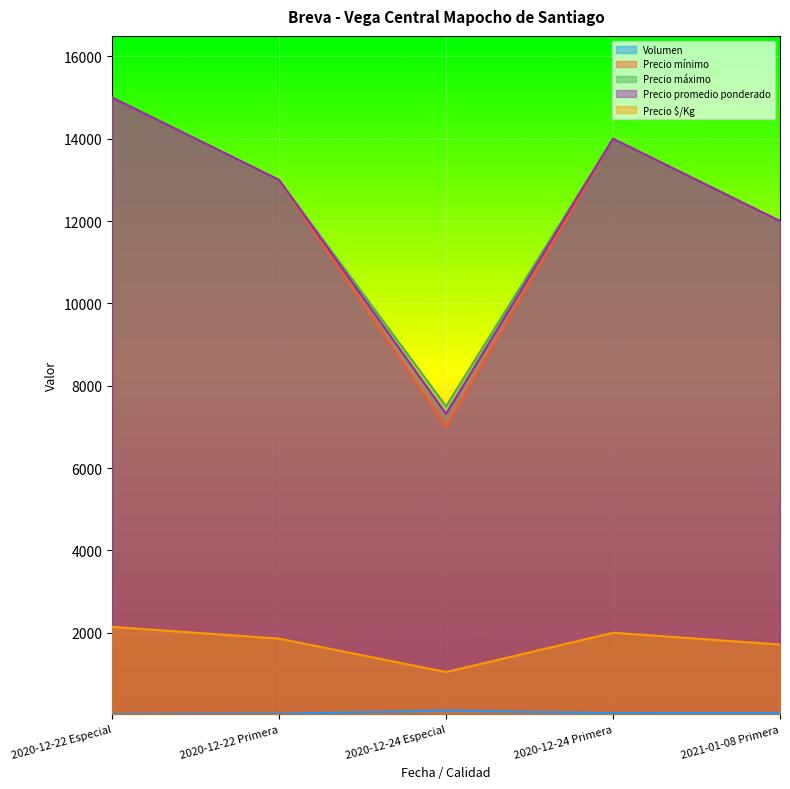

True or false: Precio mínimo has more than 2 points higher than both neighbors.

False